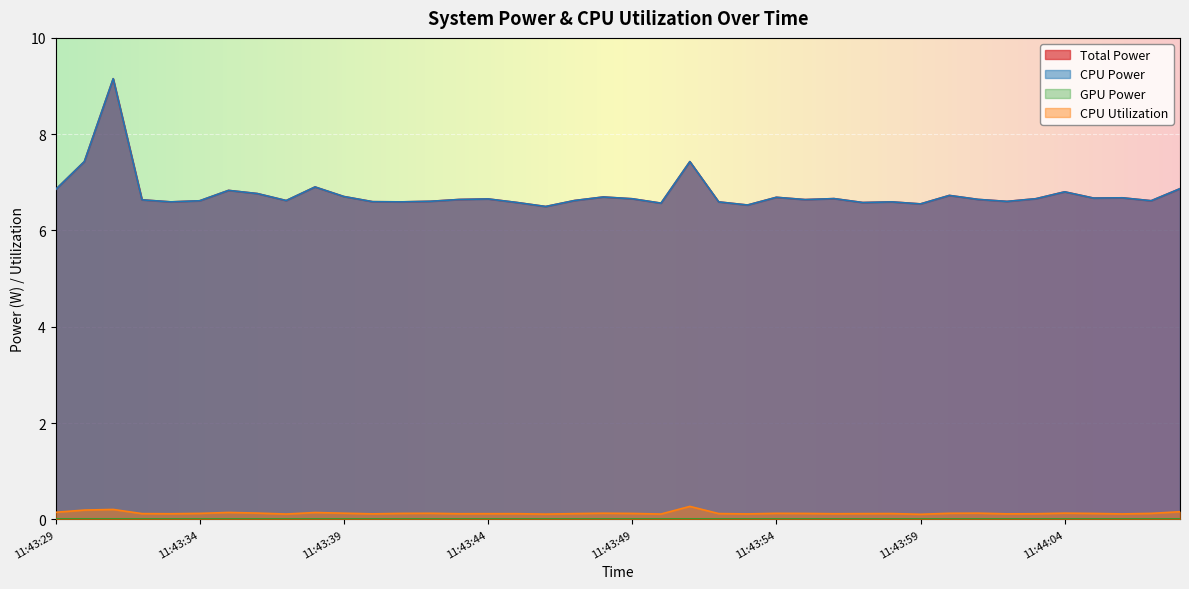

What is the label of the 13th point from the left?

11:43:41